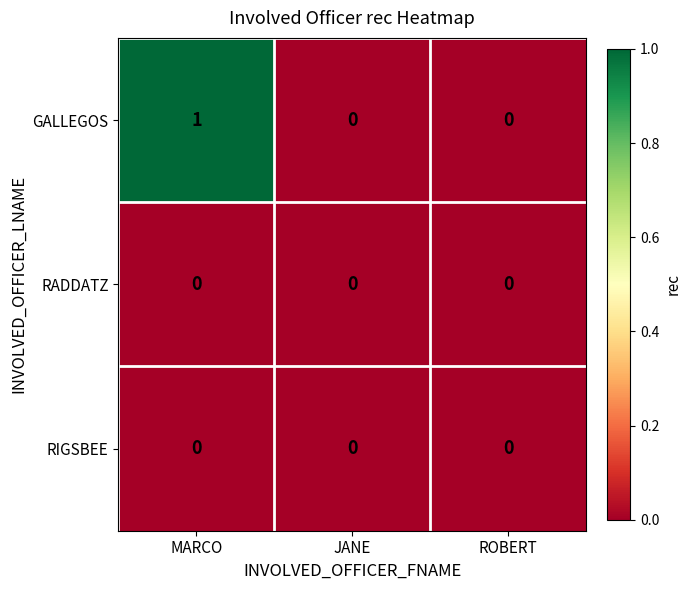

At which category is the sum across all series the highest?

MARCO